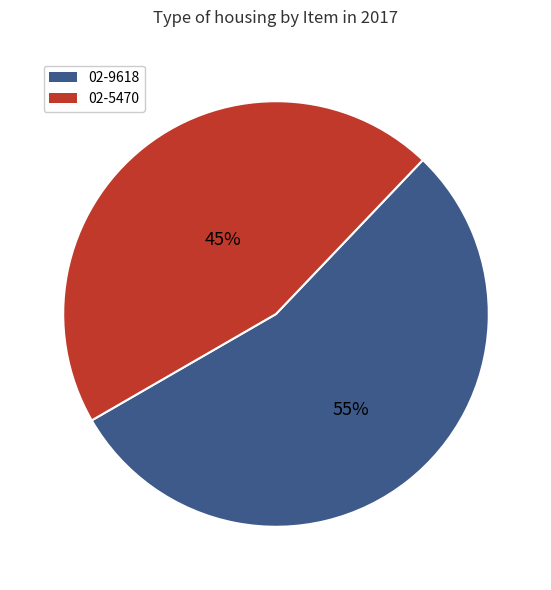

Is the sum of 02-5470 and 02-9618 greater than half?

Yes